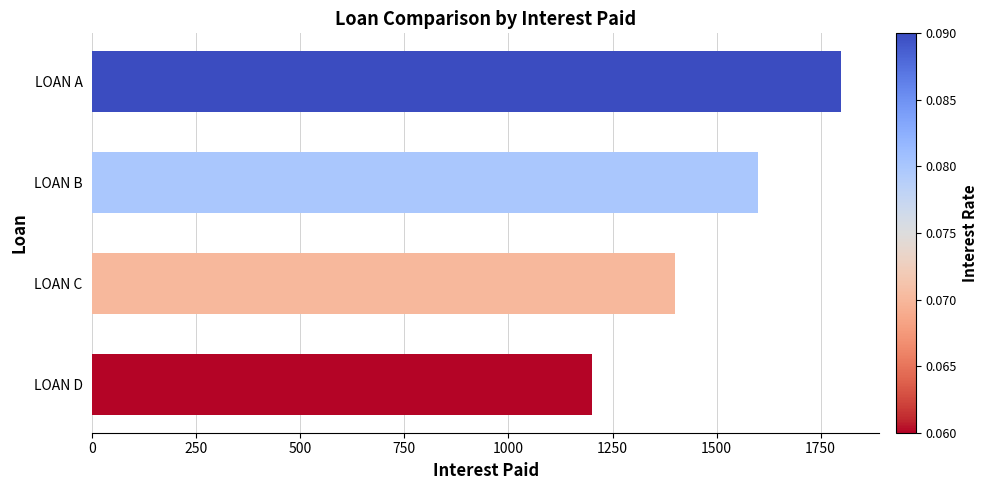

Reading bottom to top, what are all the values shown in this chart?

LOAN D=1200	LOAN C=1400	LOAN B=1600	LOAN A=1800